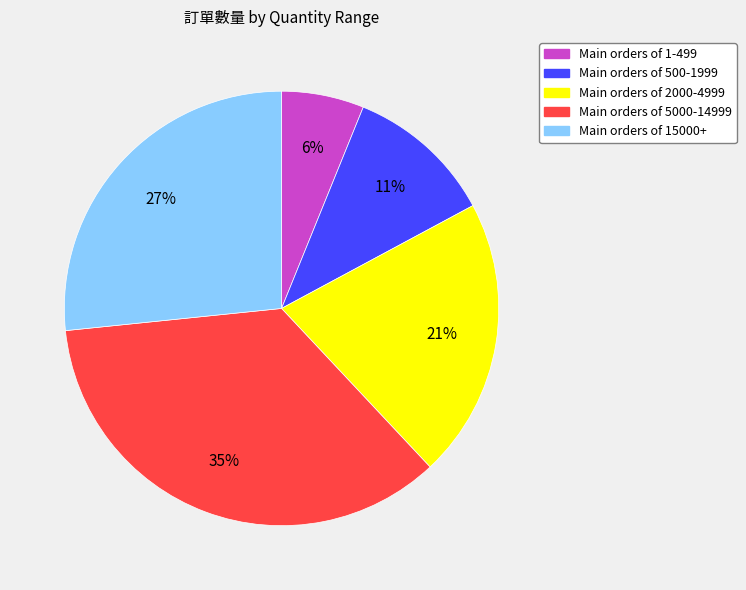

How many slices are in this pie chart?

5